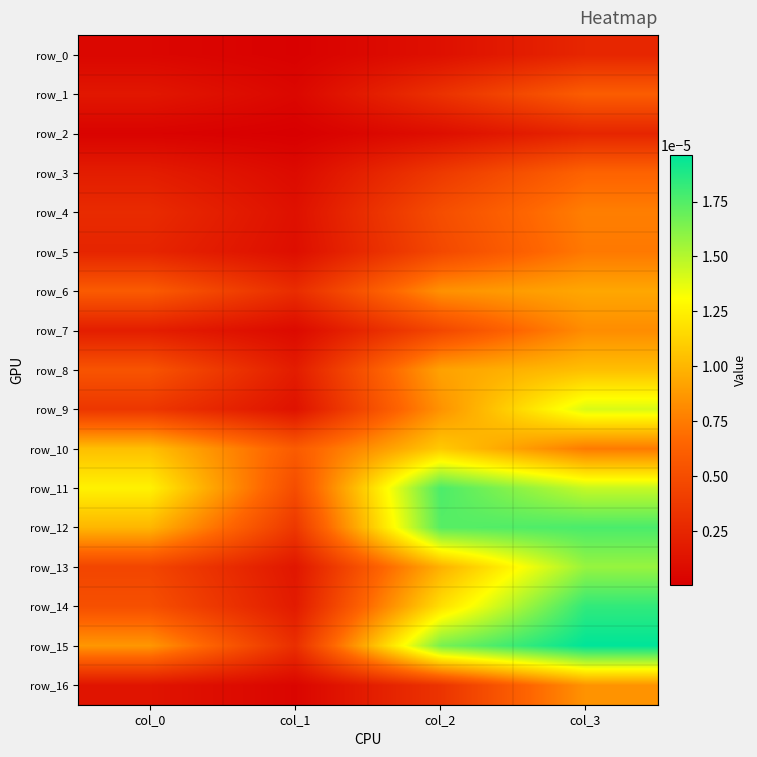

Is the value of row_12 at col_2 greater than the value of row_9 at col_0?

Yes